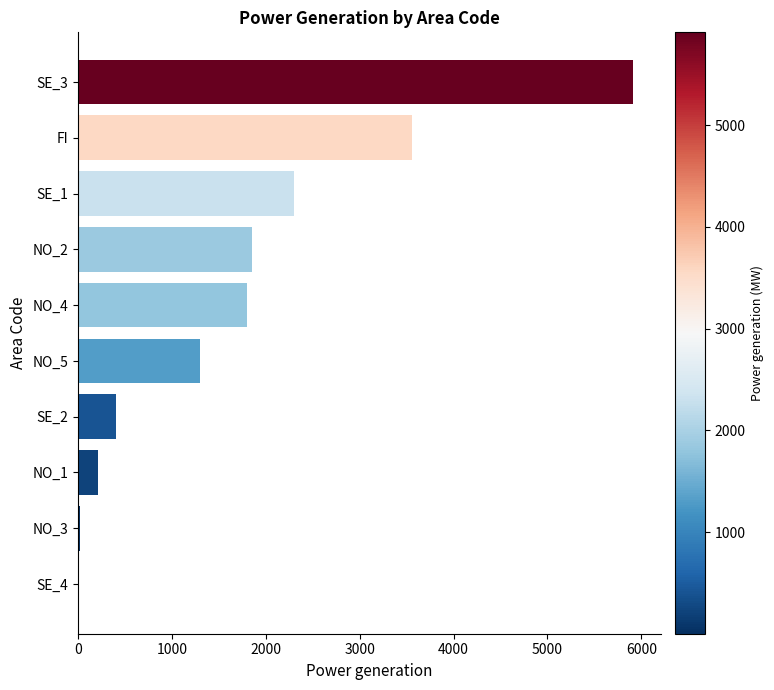

The value at NO_2 is 1857. True or false?

True